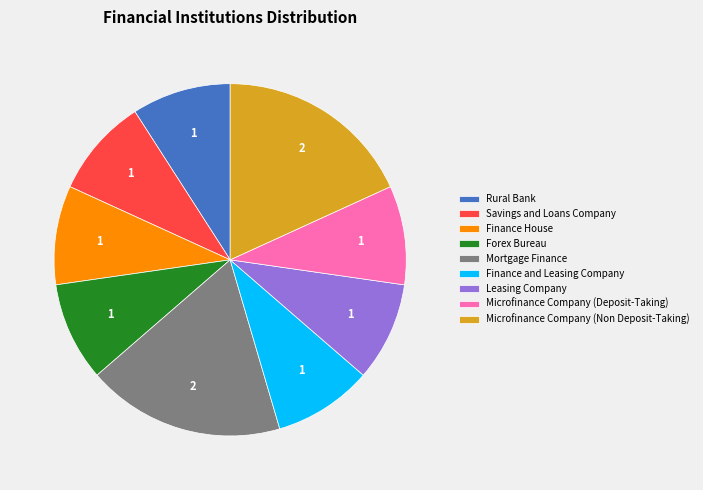

Is it true that Mortgage Finance is 18% of the pie?

True